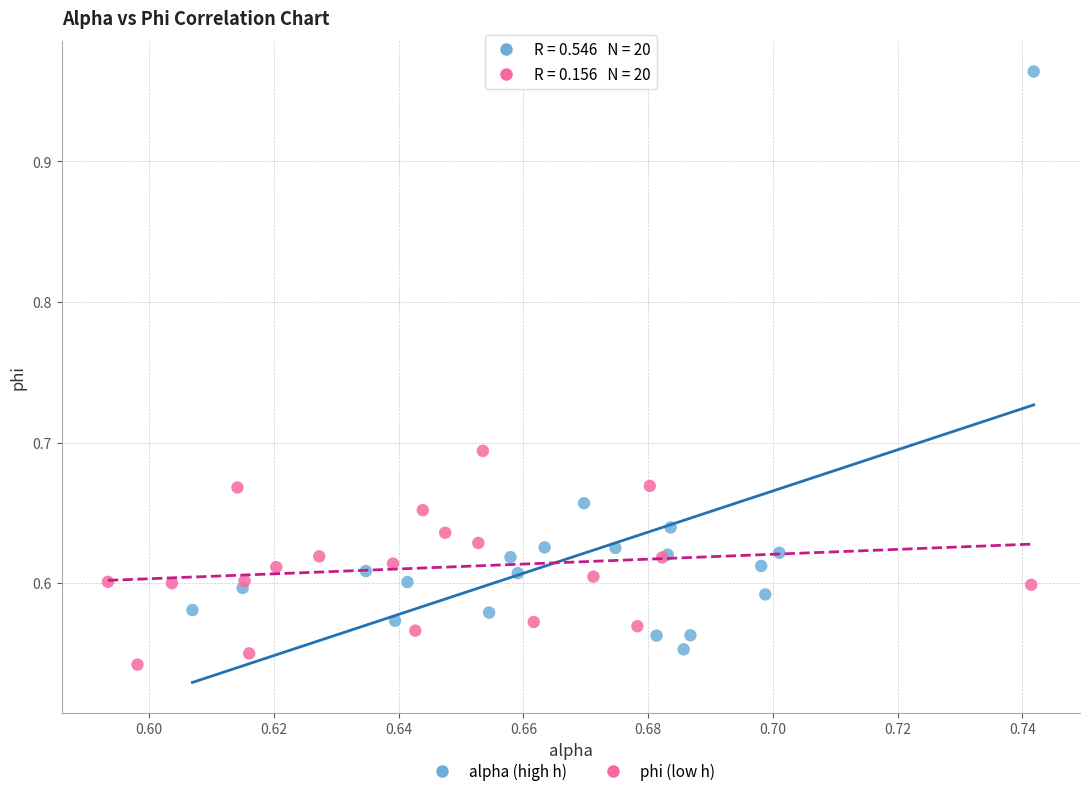

Which series has the widest spread of Y values?

alpha (high h)